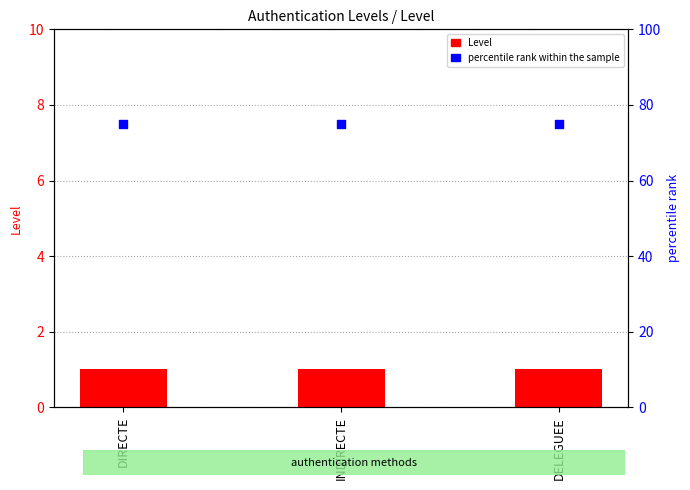

Is the value of Level at DELEGUEE greater than the value of percentile rank within the sample at DIRECTE?

No